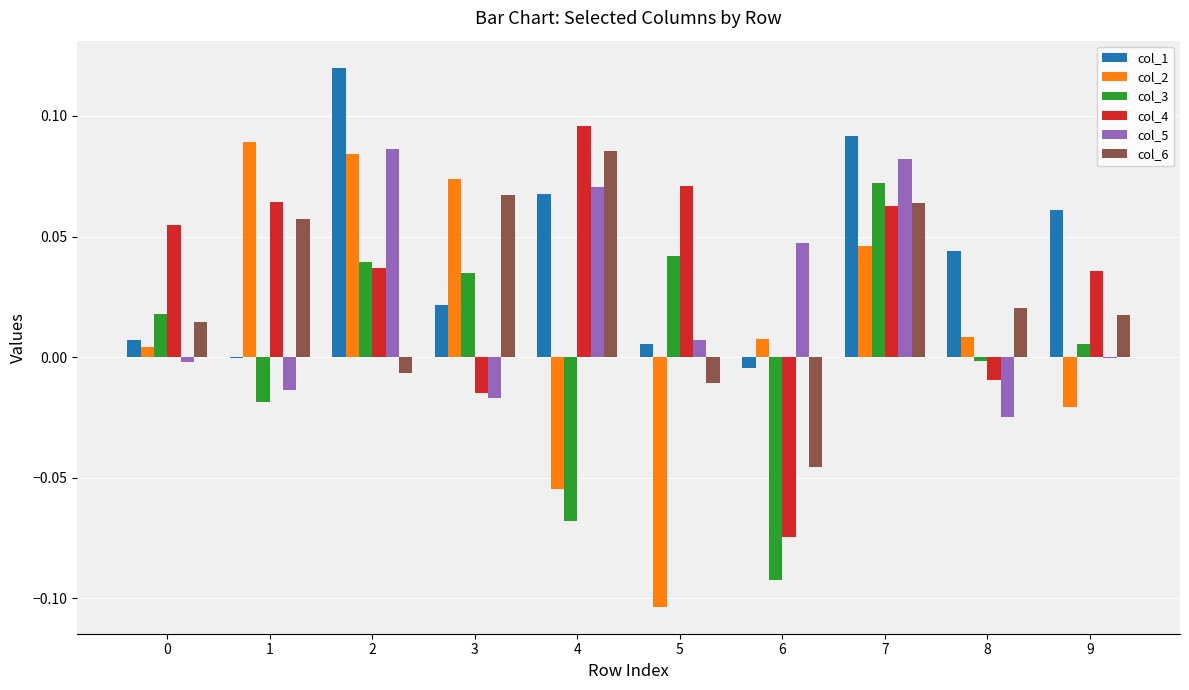

At which category is the sum across all series the highest?

7